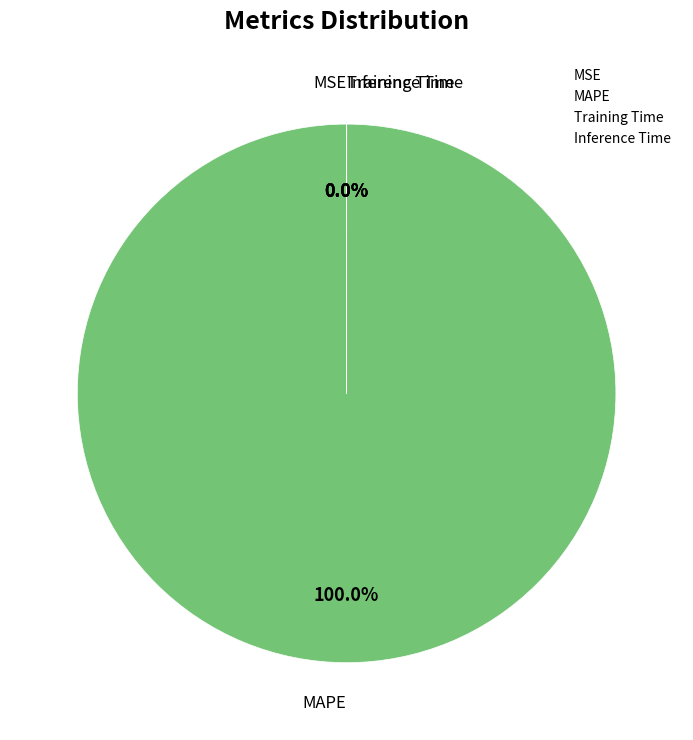

Does any single category account for the majority?

Yes